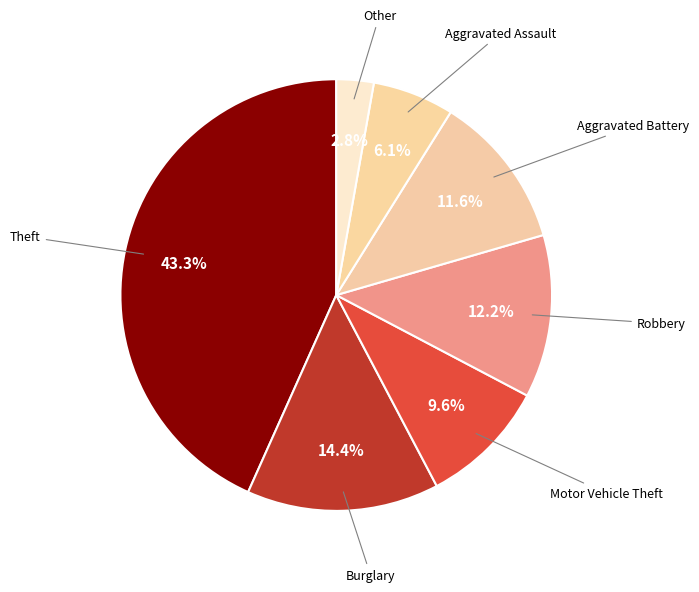

Does any single category account for the majority?

No